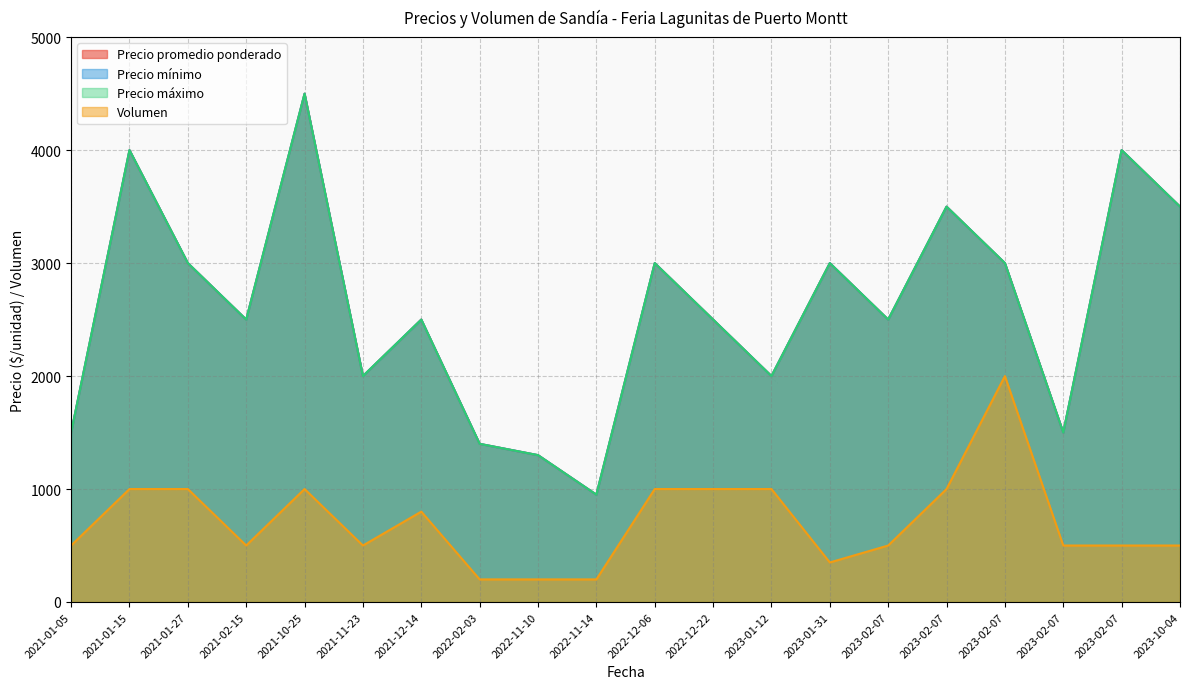

Does the chart have visible grid lines?

Yes